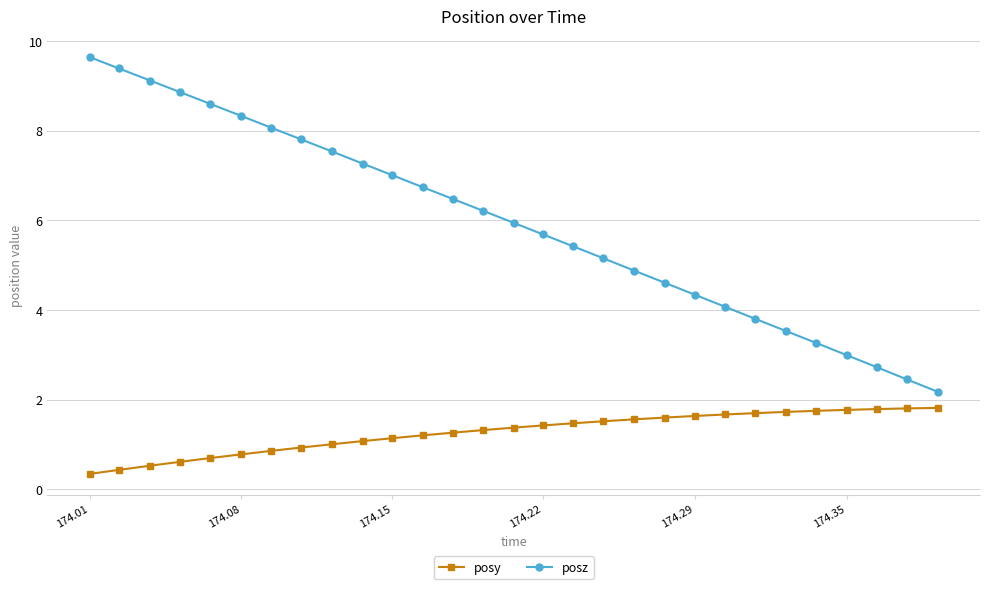

Which series has the widest spread of values?

posz